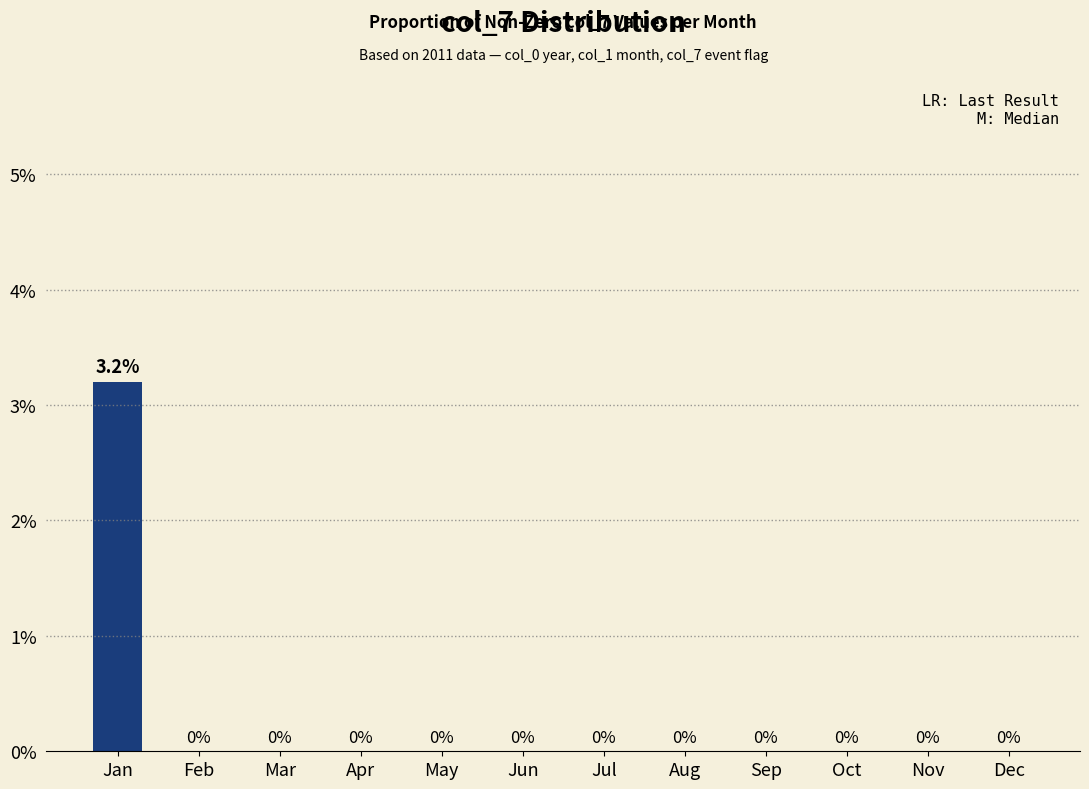

True or false: the data shows 0.0 at Aug.

True